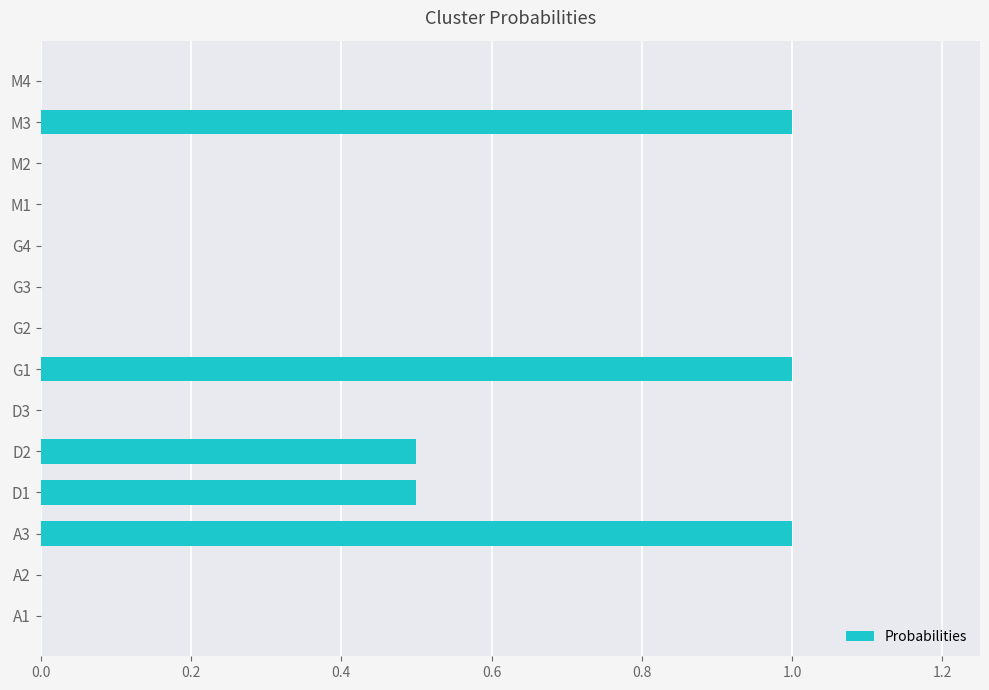

What is the change in value from A1 to A3?

+1.0